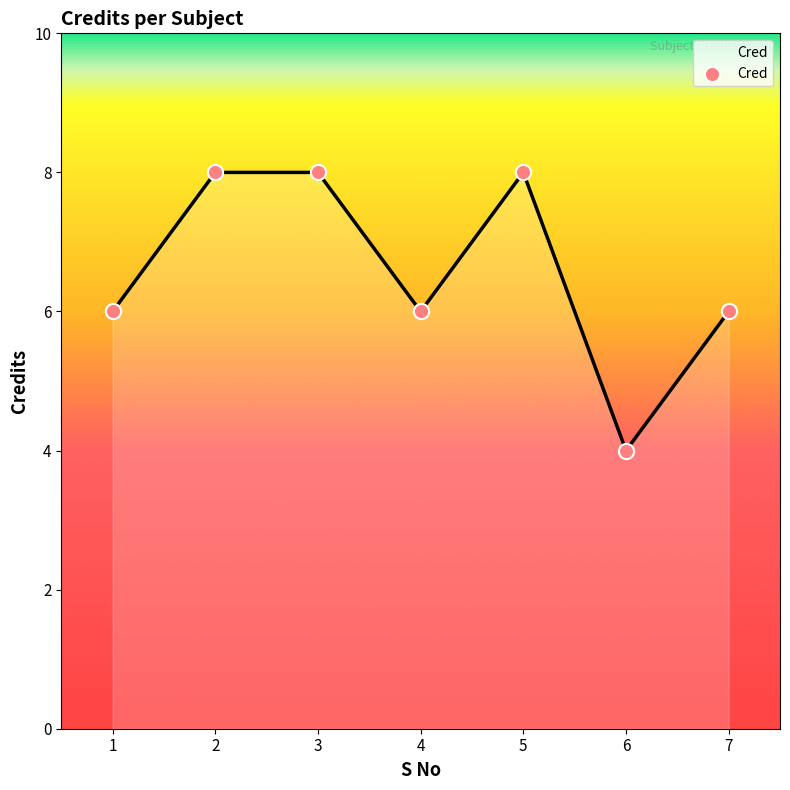

Between 3 and 6, which is larger?

3